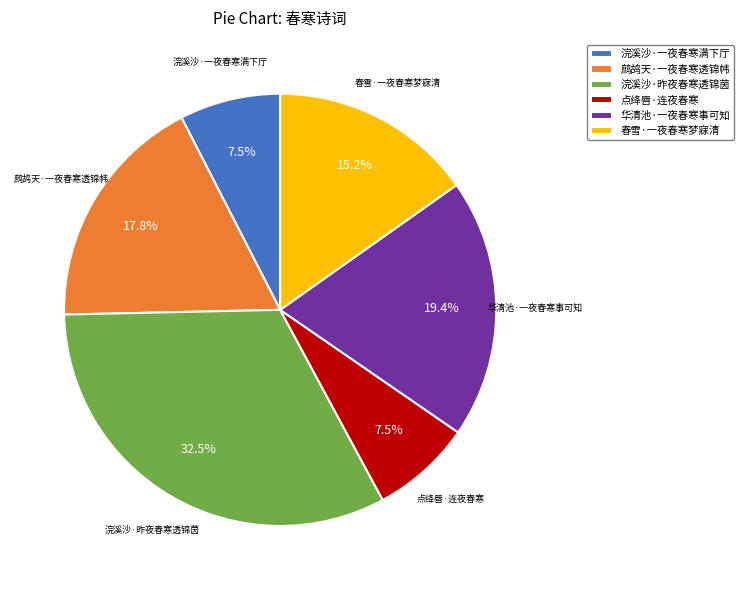

The 鹧鸪天·一夜春寒透锦帏 slice represents 18% of the pie. True or false?

True